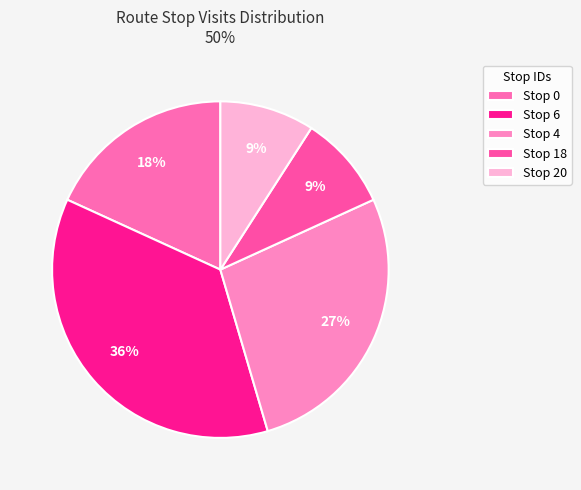

Is it true that Stop 0 is 18% of the pie?

True